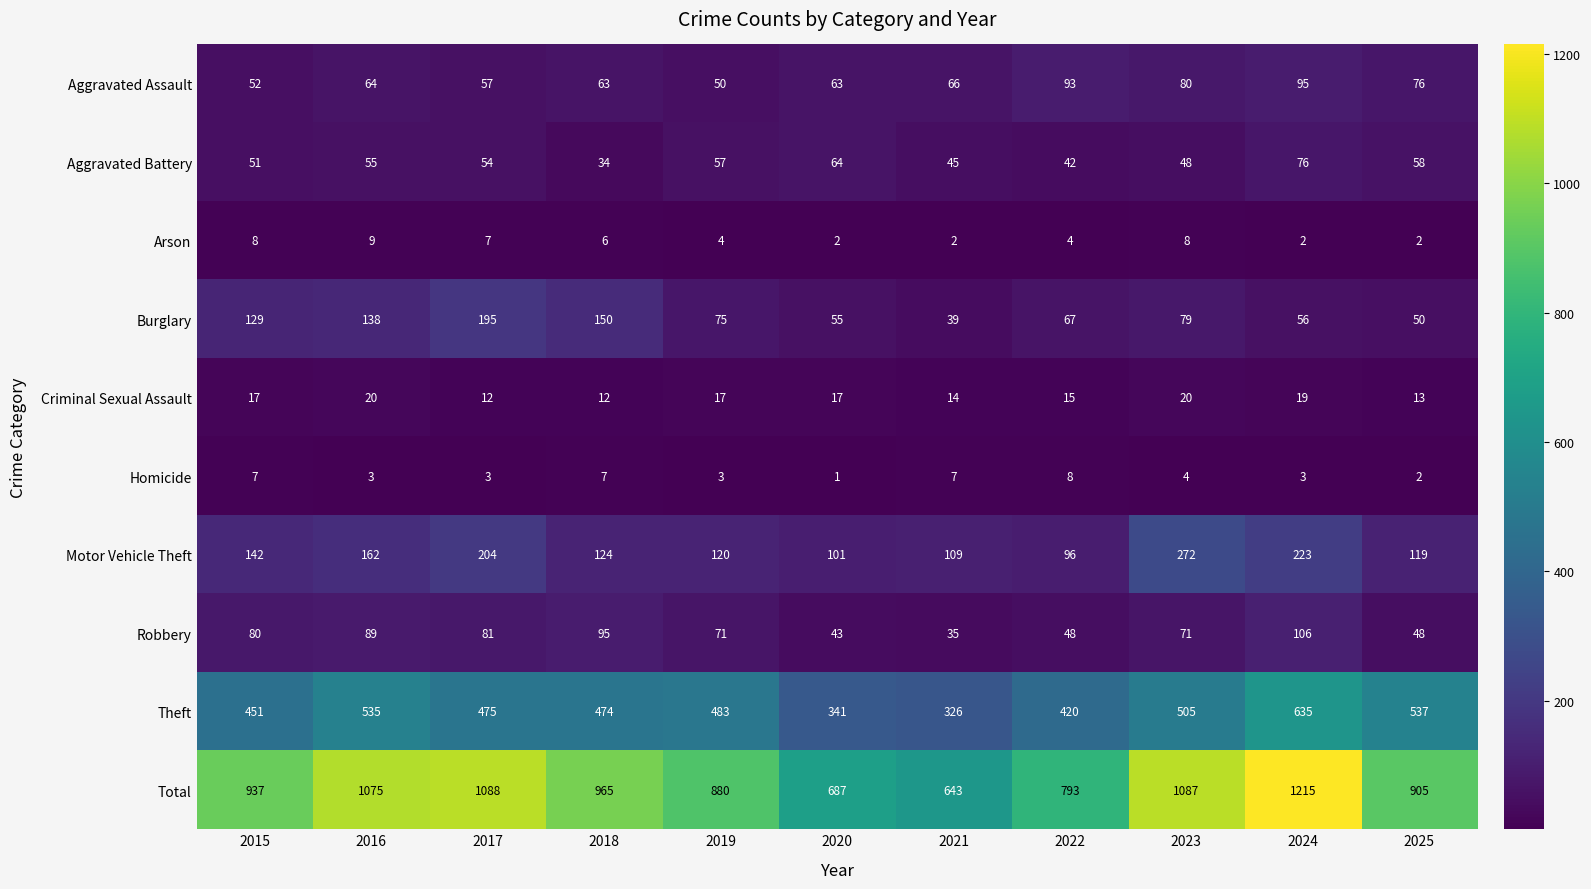

What is the maximum value shown in the chart?

1215